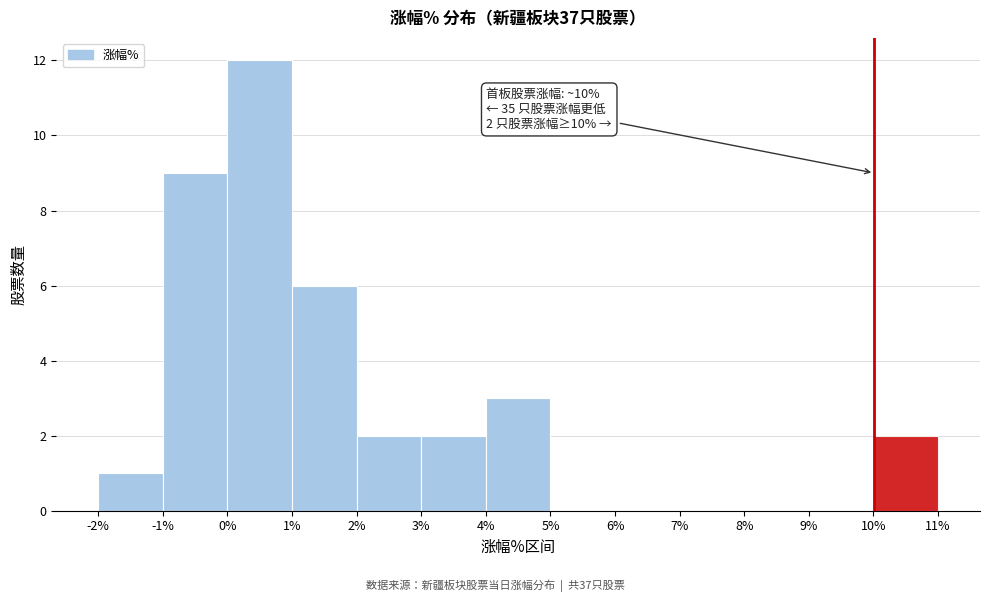

Over which range of the x-axis is the bar tallest?

0% to 1%